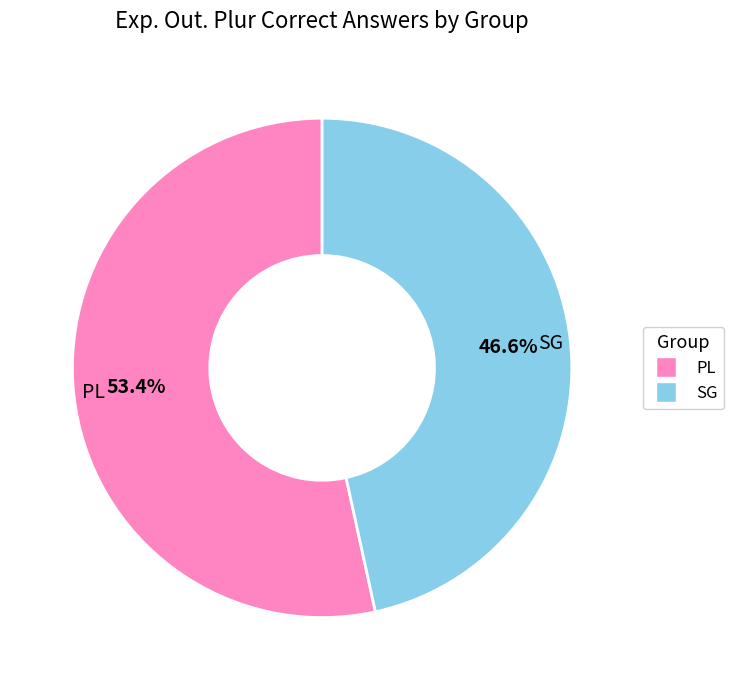

What is the largest slice in the pie chart?

PL